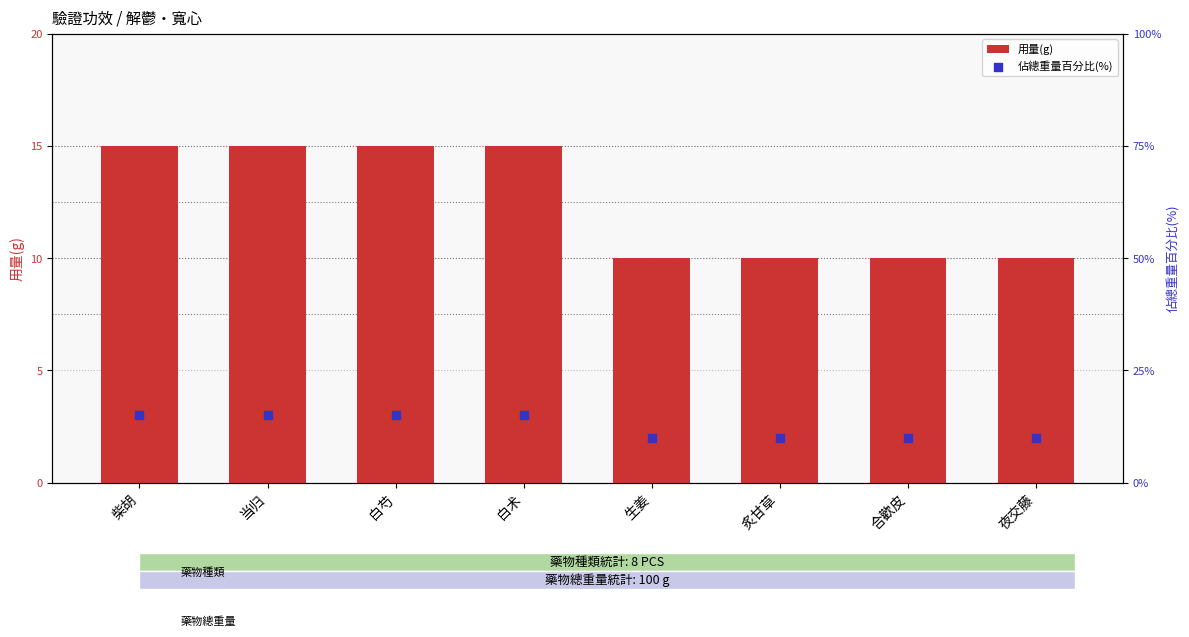

Which series contains the lowest Y value?

用量(g)